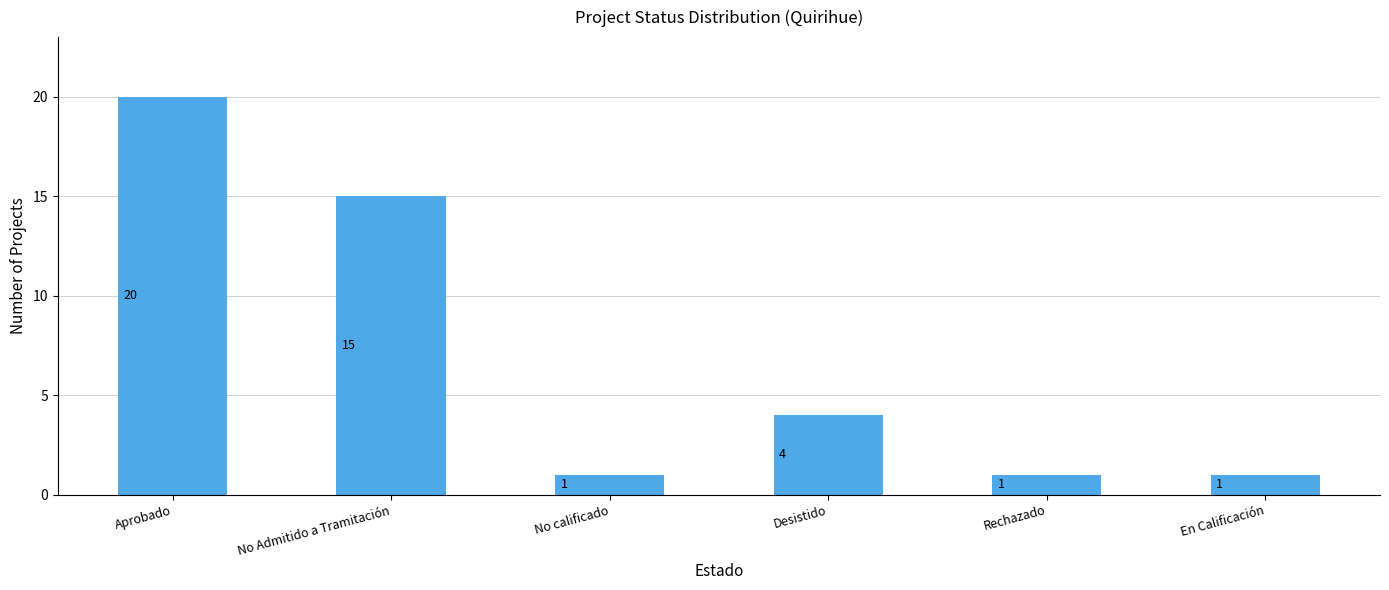

True or false: the data shows 20 at Aprobado.

True